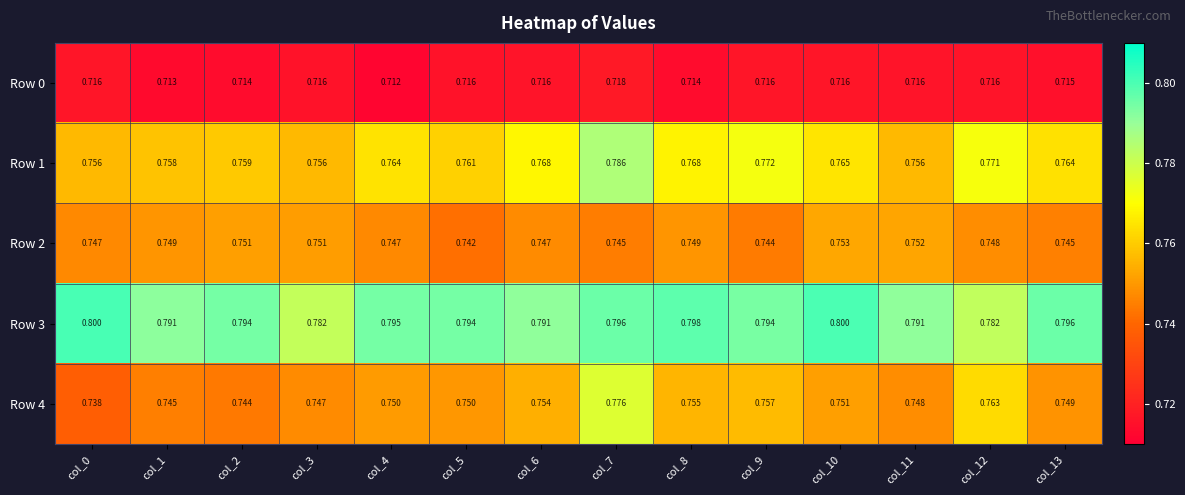

Is the value of Row 1 at col_7 greater than the value of Row 4 at col_11?

Yes